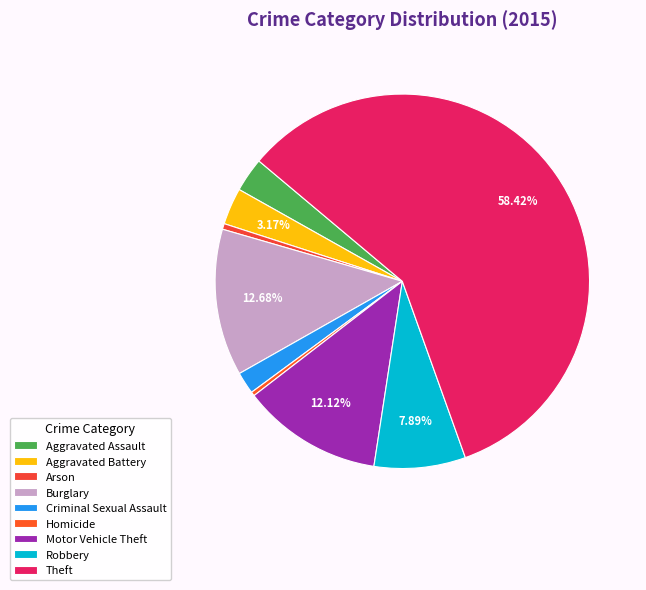

What percentage is the Motor Vehicle Theft slice, to the nearest percent?

12%